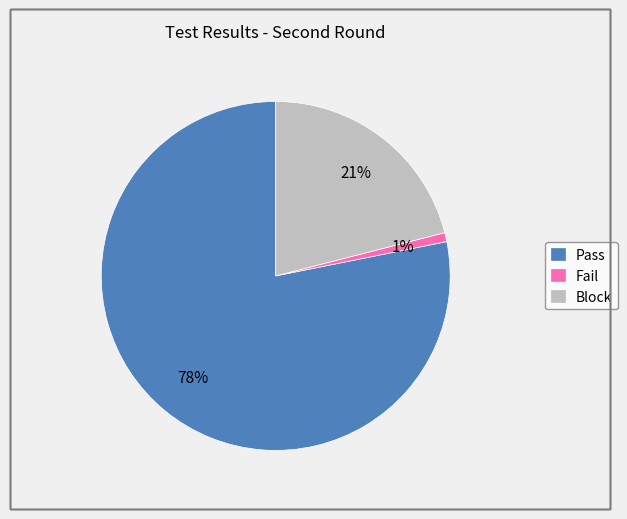

Is the sum of Pass and Block greater than half?

Yes